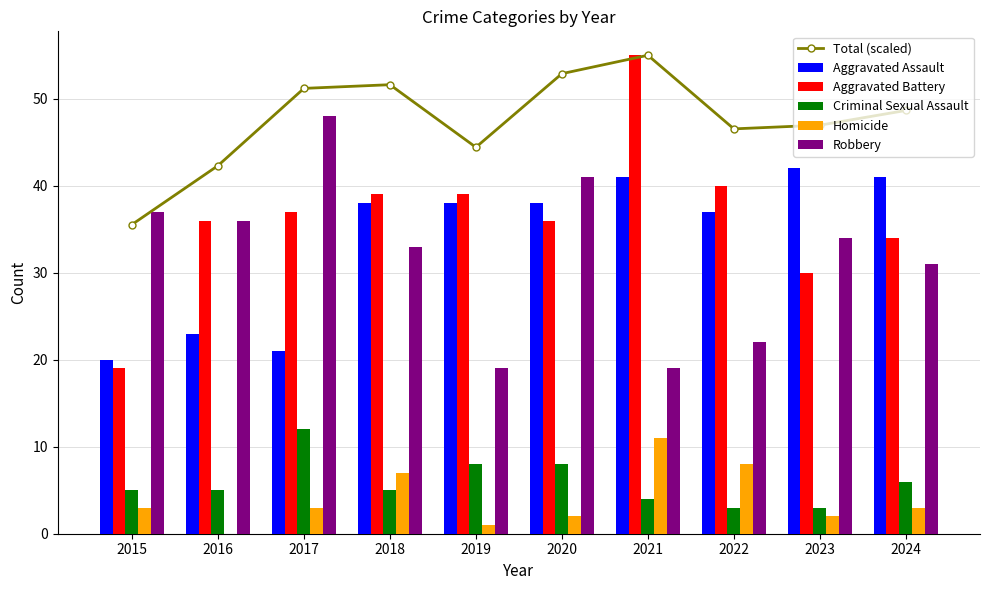

At which label does Total (scaled) first exceed 48?

2017